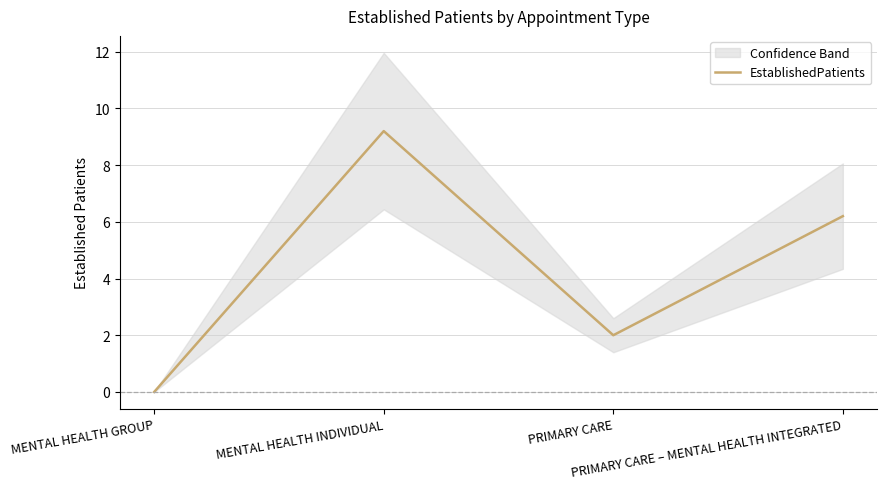

What is the maximum value shown in the chart?

9.2